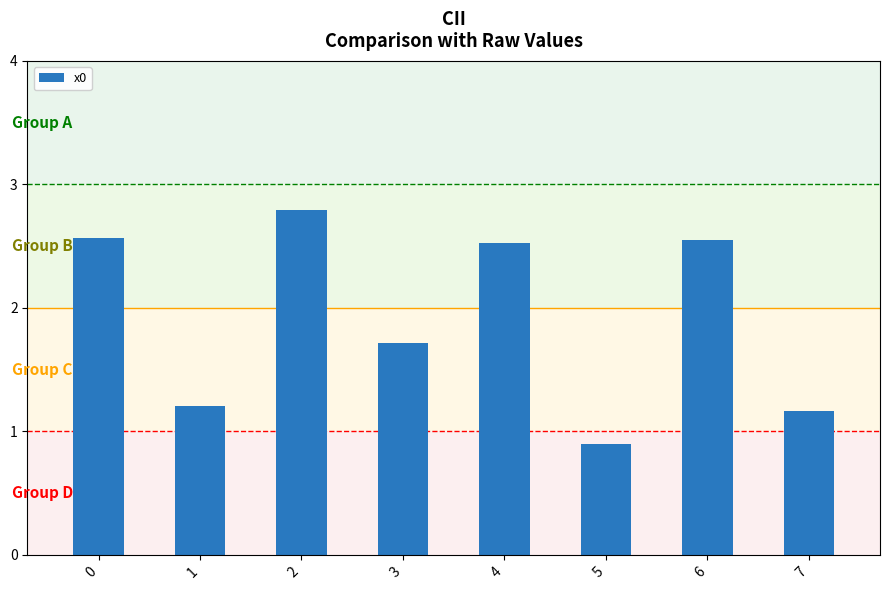

Are the bars horizontal?

No